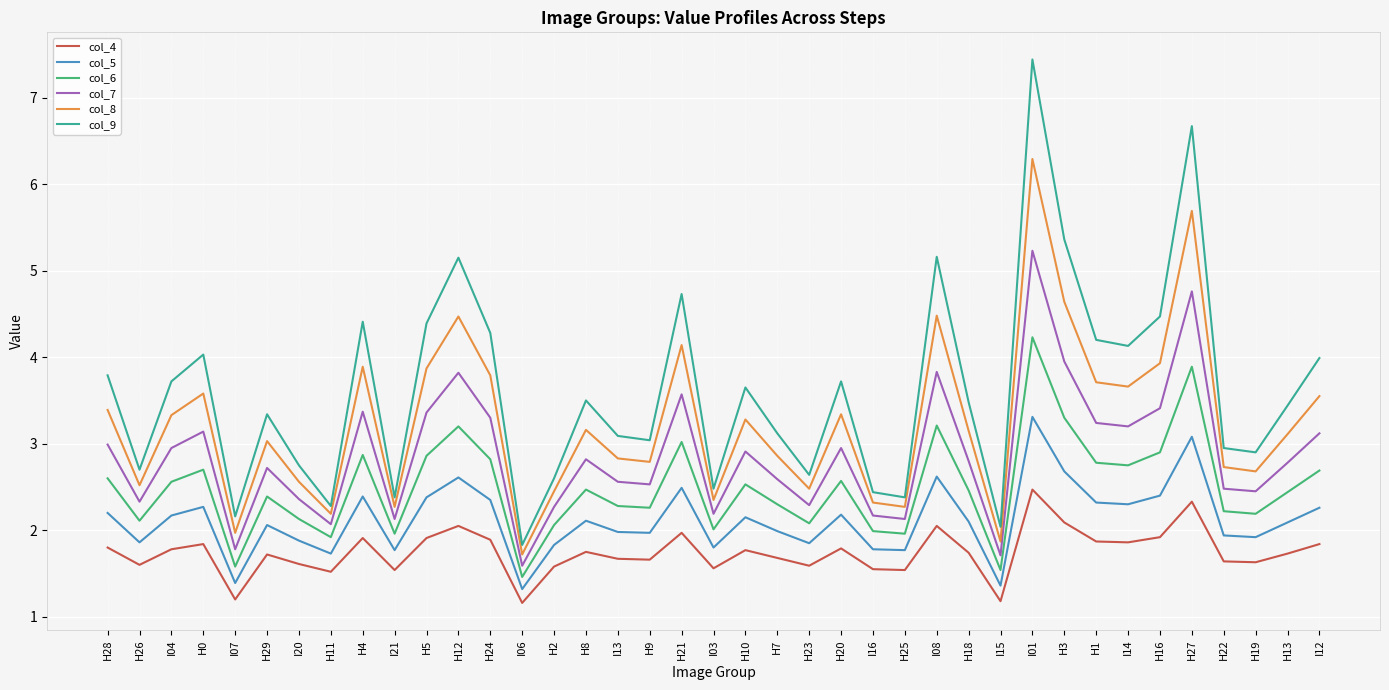

What position from the right is H9?

22